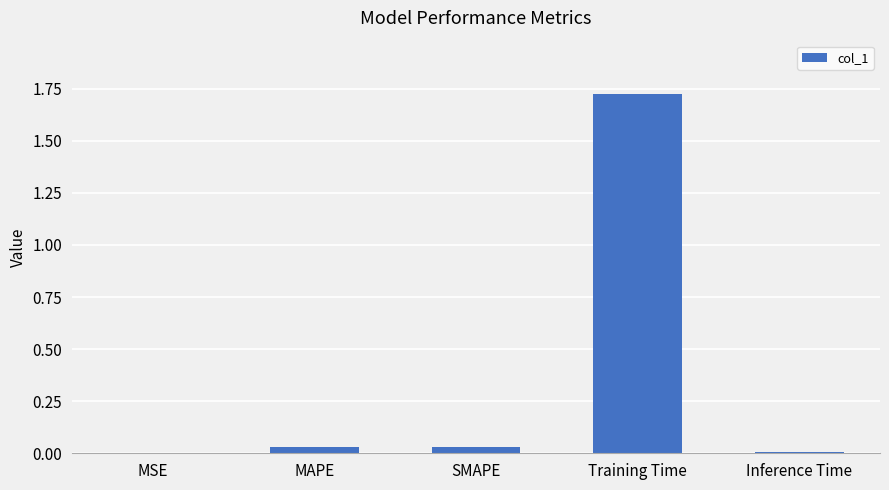

True or false: the data shows 0.0 at SMAPE.

True